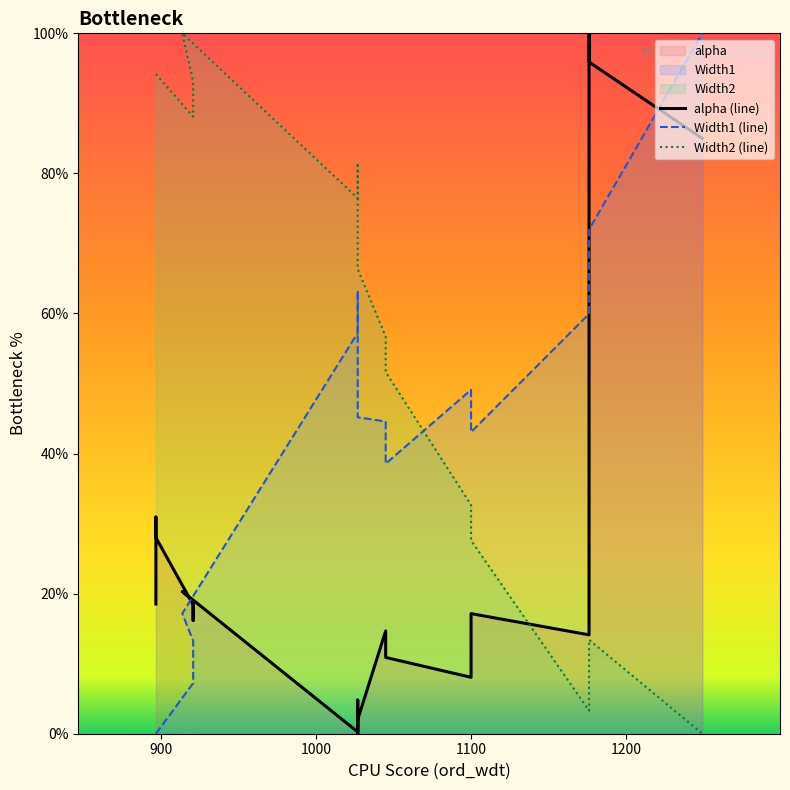

List the series in order of their peak value, lowest first.

alpha (line), Width1 (line), Width2 (line)